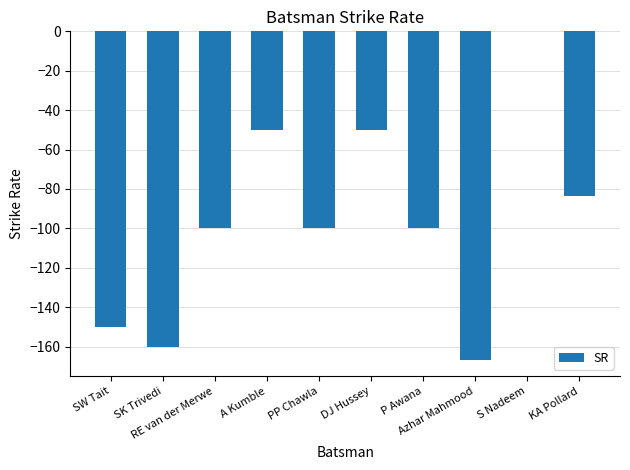

Where does the data first go above -100?

A Kumble